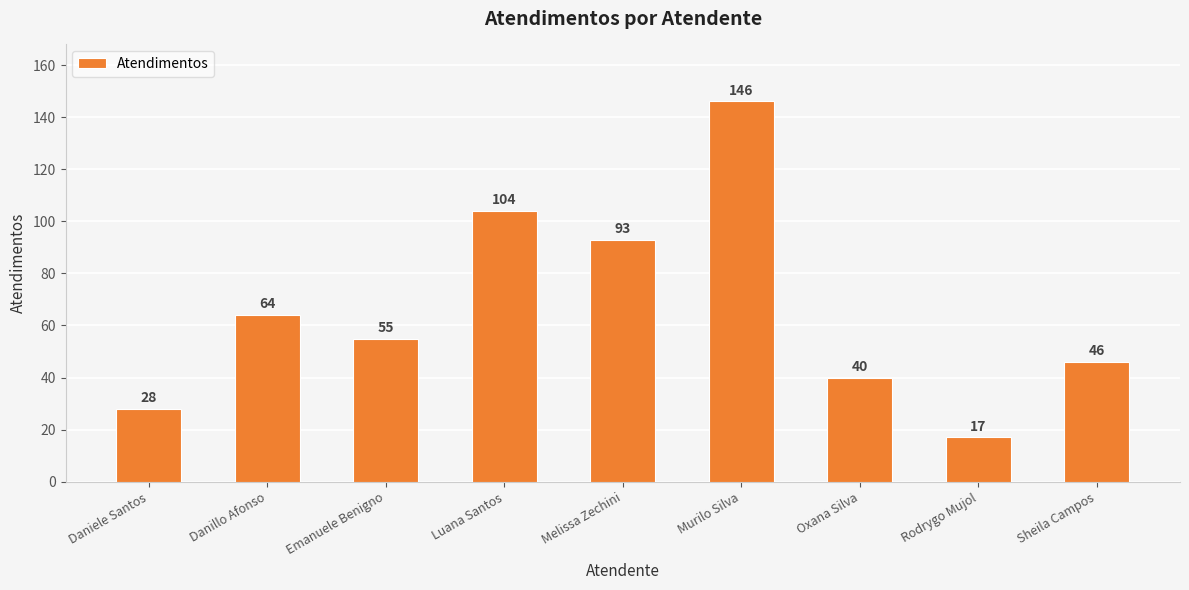

What is the average value?

66